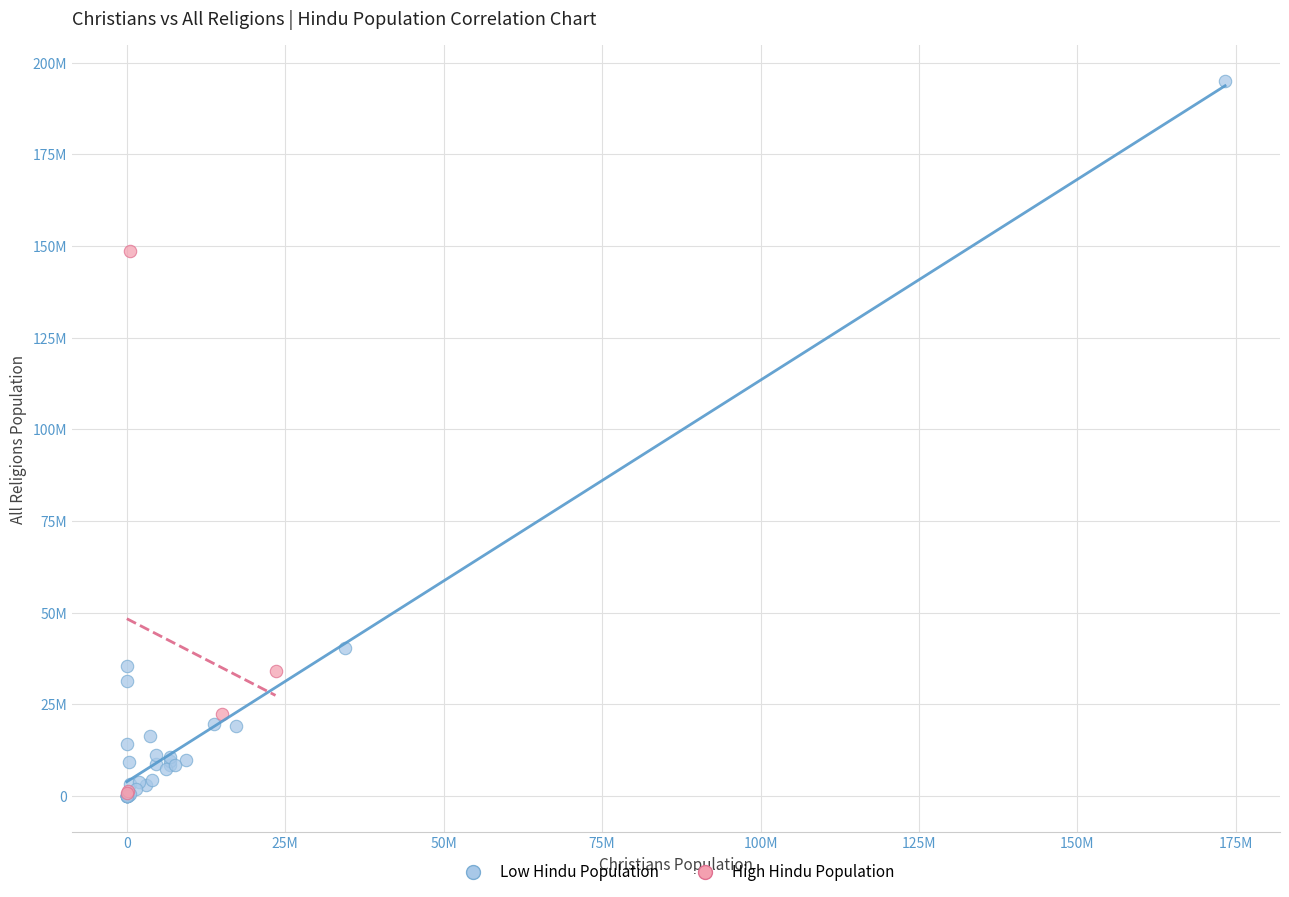

What are all the series names shown in the legend?

Low Hindu Population, High Hindu Population